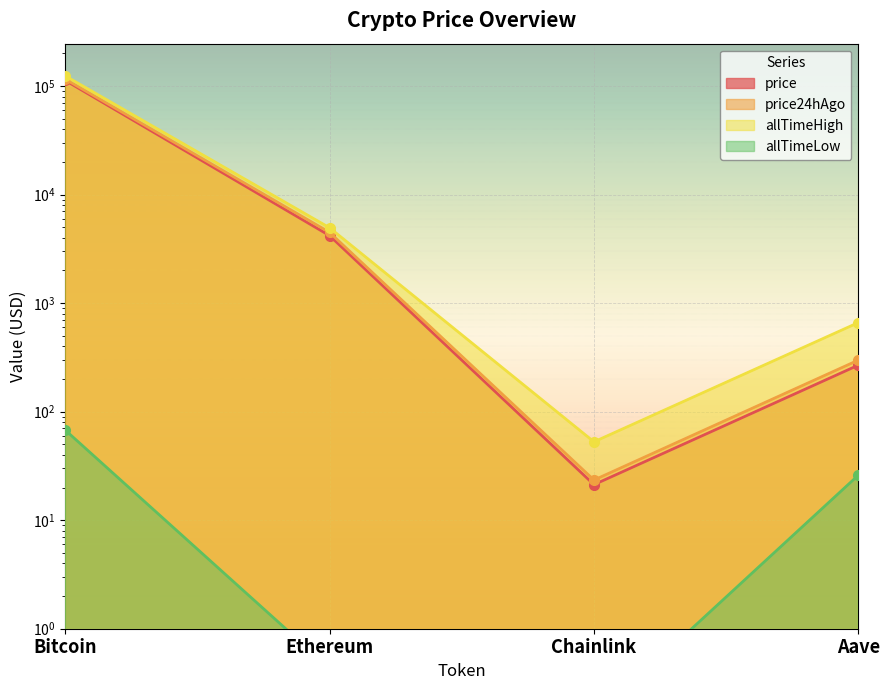

What is the label of the 2nd point from the left?

Ethereum